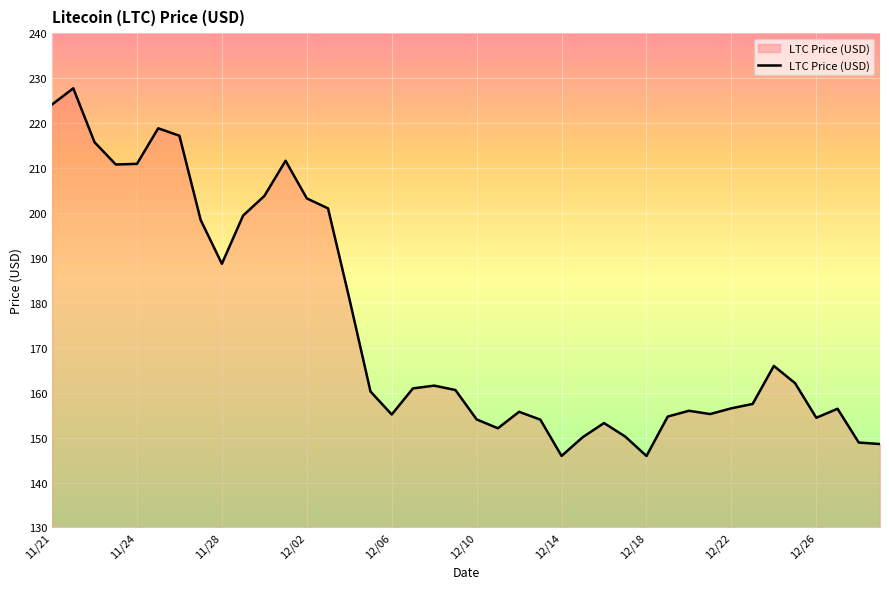

What is the maximum value shown in the chart?

227.7